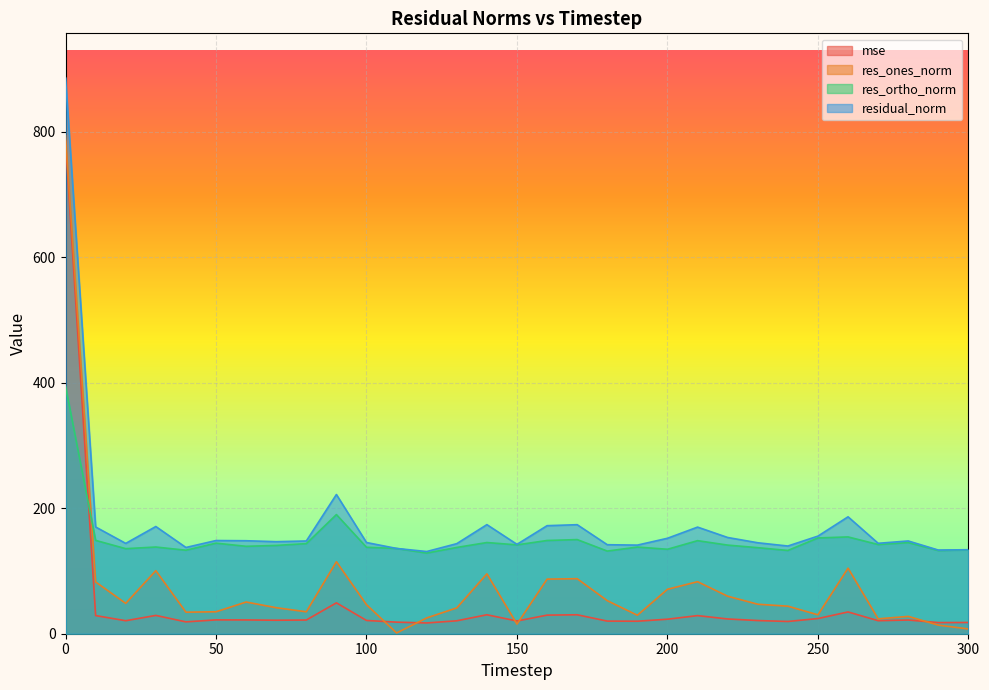

What is the minimum value for res_ones_norm?

1.3